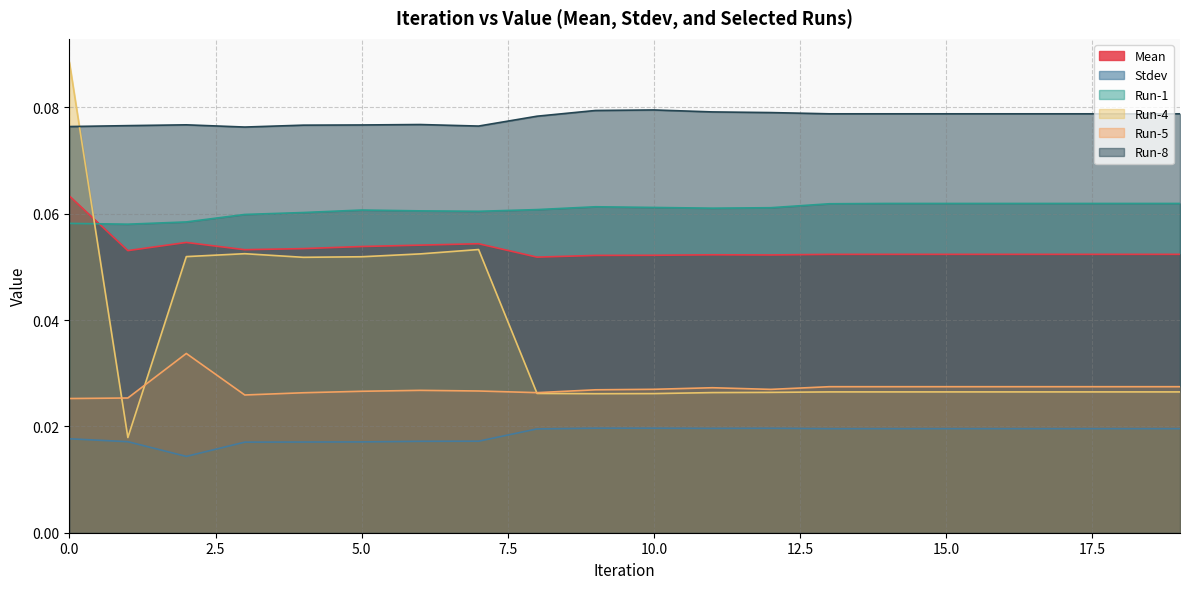

Reading right to left, transcribe all the data shown in this chart.

Mean: 19=0.1	18=0.1	17=0.1	16=0.1	15=0.1	14=0.1	13=0.1	12=0.1	11=0.1	10=0.1	9=0.1	8=0.1	7=0.1	6=0.1	5=0.1	4=0.1	3=0.1	2=0.1	1=0.1	0=0.1
Stdev: 19=0.0	18=0.0	17=0.0	16=0.0	15=0.0	14=0.0	13=0.0	12=0.0	11=0.0	10=0.0	9=0.0	8=0.0	7=0.0	6=0.0	5=0.0	4=0.0	3=0.0	2=0.0	1=0.0	0=0.0
Run-1: 19=0.1	18=0.1	17=0.1	16=0.1	15=0.1	14=0.1	13=0.1	12=0.1	11=0.1	10=0.1	9=0.1	8=0.1	7=0.1	6=0.1	5=0.1	4=0.1	3=0.1	2=0.1	1=0.1	0=0.1
Run-4: 19=0.0	18=0.0	17=0.0	16=0.0	15=0.0	14=0.0	13=0.0	12=0.0	11=0.0	10=0.0	9=0.0	8=0.0	7=0.1	6=0.1	5=0.1	4=0.1	3=0.1	2=0.1	1=0.0	0=0.1
Run-5: 19=0.0	18=0.0	17=0.0	16=0.0	15=0.0	14=0.0	13=0.0	12=0.0	11=0.0	10=0.0	9=0.0	8=0.0	7=0.0	6=0.0	5=0.0	4=0.0	3=0.0	2=0.0	1=0.0	0=0.0
Run-8: 19=0.1	18=0.1	17=0.1	16=0.1	15=0.1	14=0.1	13=0.1	12=0.1	11=0.1	10=0.1	9=0.1	8=0.1	7=0.1	6=0.1	5=0.1	4=0.1	3=0.1	2=0.1	1=0.1	0=0.1